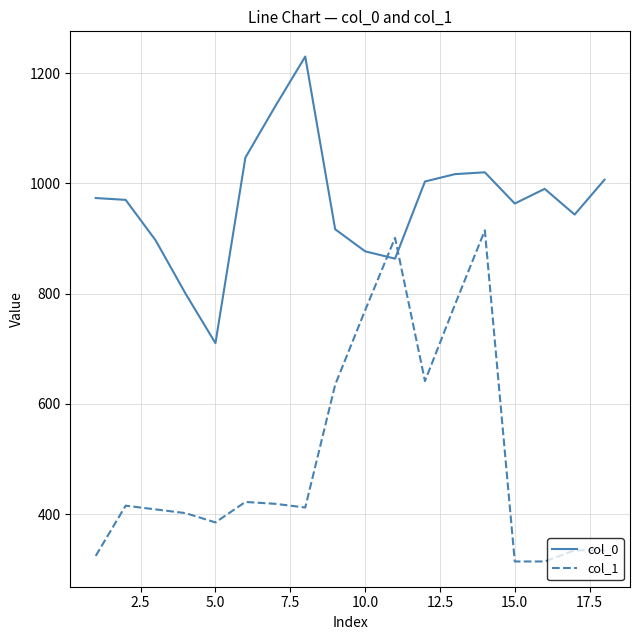

Does the chart display data point markers on the line(s)?

No